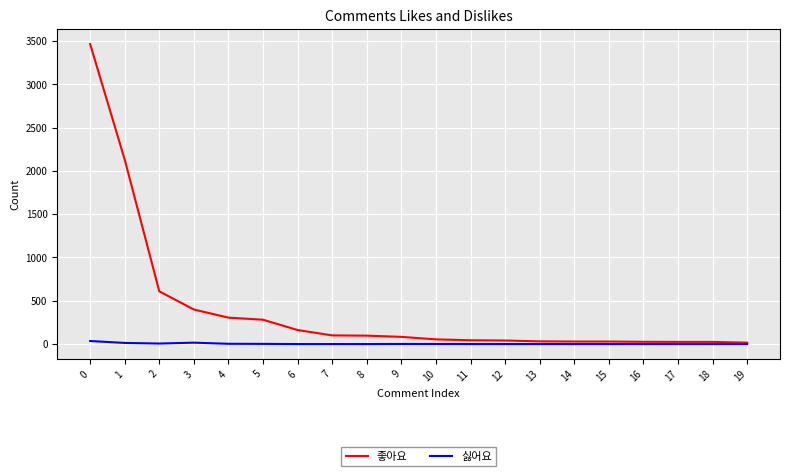

Rank the series by their average value, from highest to lowest.

좋아요, 싫어요